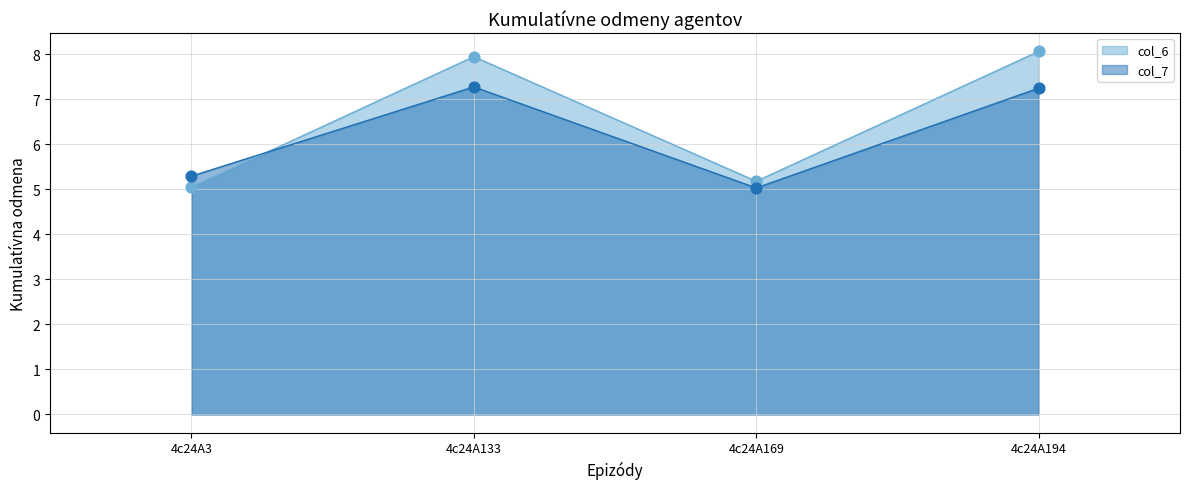

Which series contains the highest Y value?

col_6_line